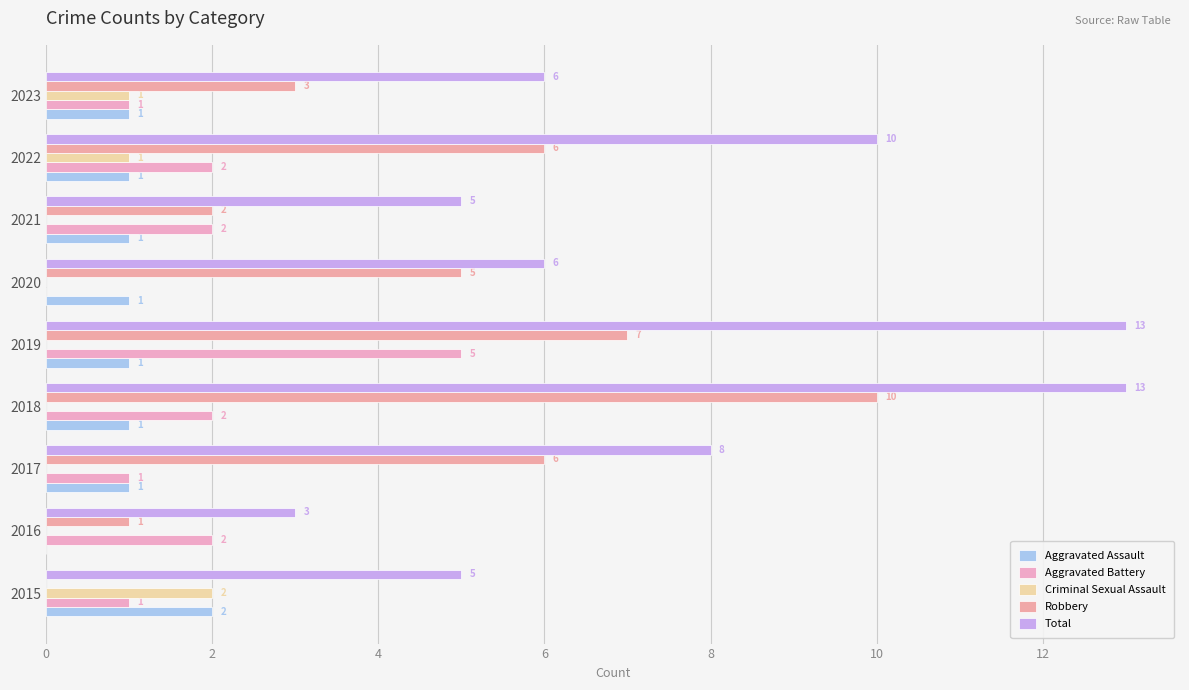

How many categories are shown in the chart?

9